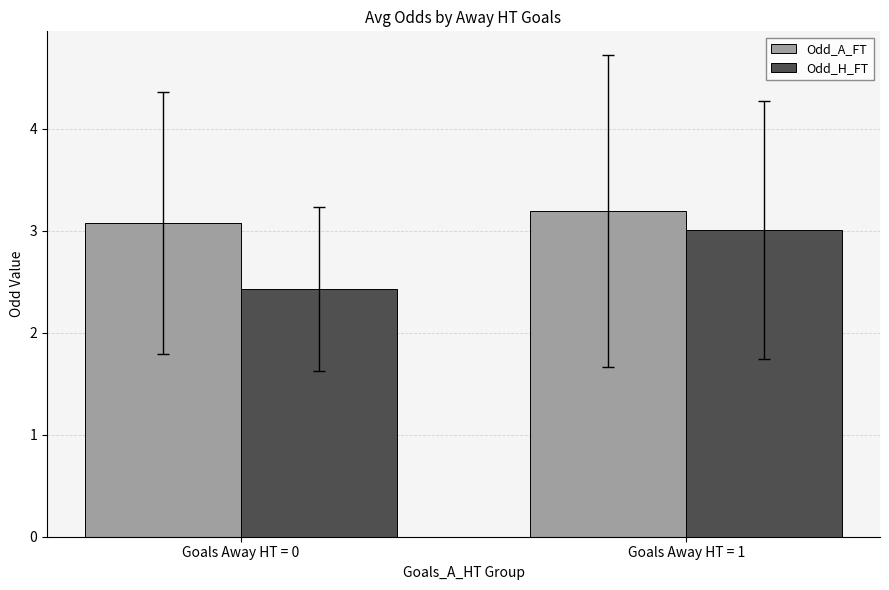

Reading left to right, transcribe all the data shown in this chart.

Odd_A_FT: 3.1	3.2
Odd_H_FT: 2.4	3.0